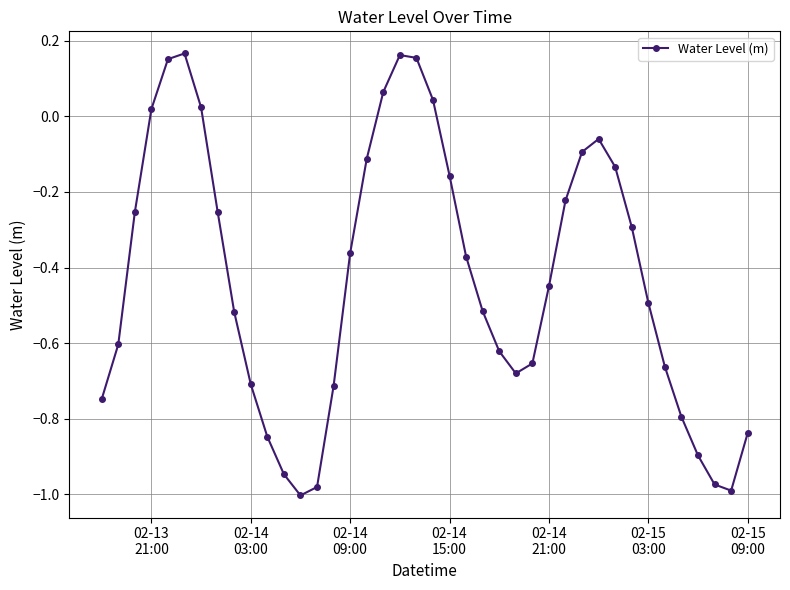

What is the difference between the maximum and second lowest values?

1.2